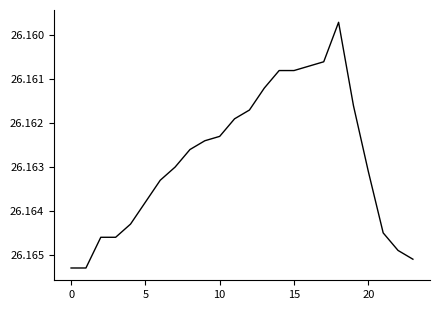

Is this an area chart (filled region under the line)?

No